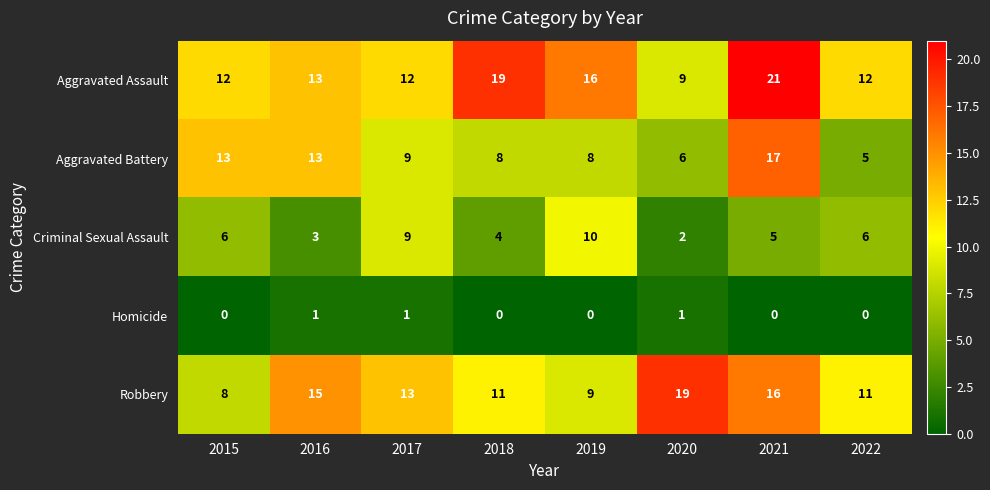

The Robbery series shows 11 at 2022. True or false?

True